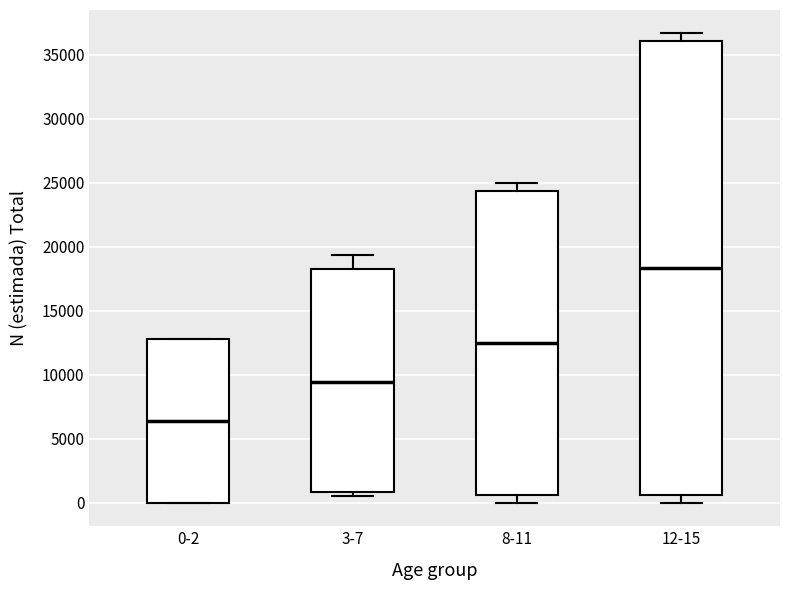

Where is the upper edge of the box for 8-11 on the y-axis? The values are not printed on the chart, so give them approximately, as read against the axis.

24500